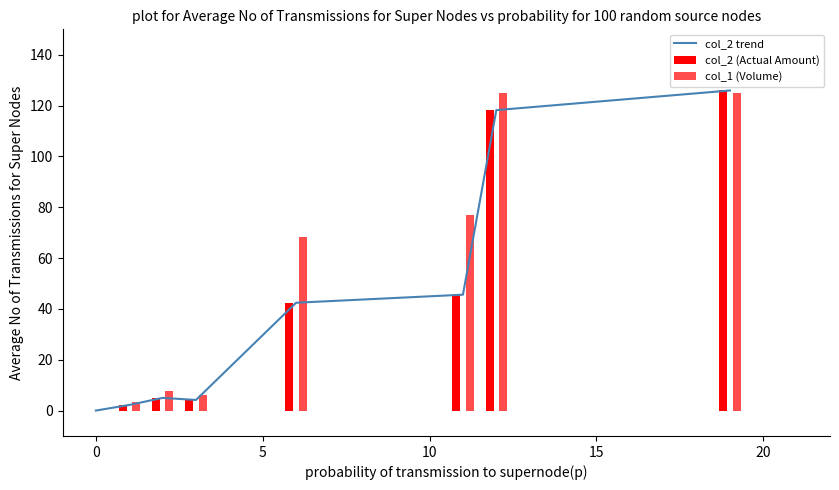

How many data points in col_1 (Volume) are less than 68?

4